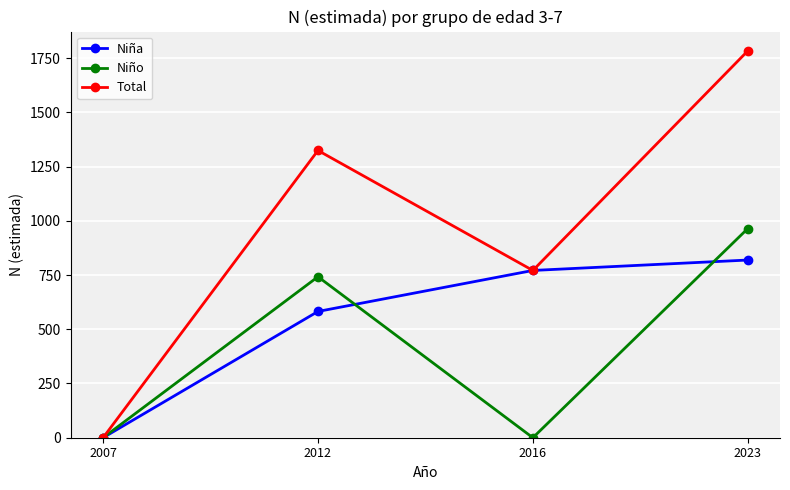

What is the difference between the maximum and second lowest values in the Niña series?

237